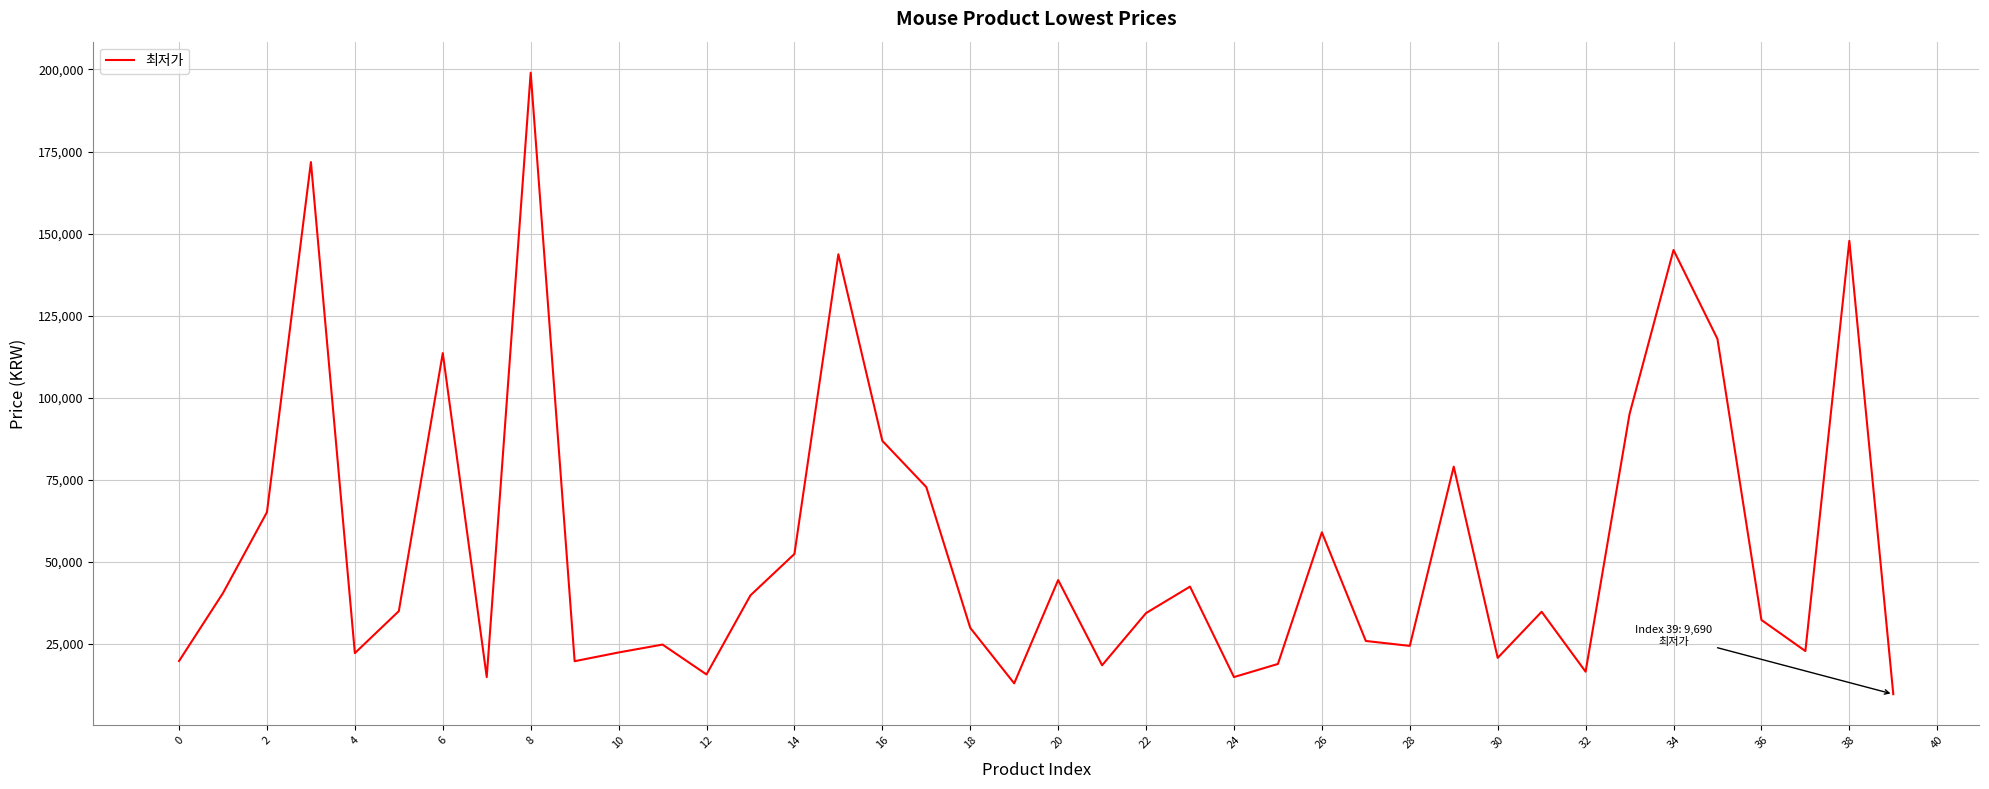

What is the smallest value displayed?

9690